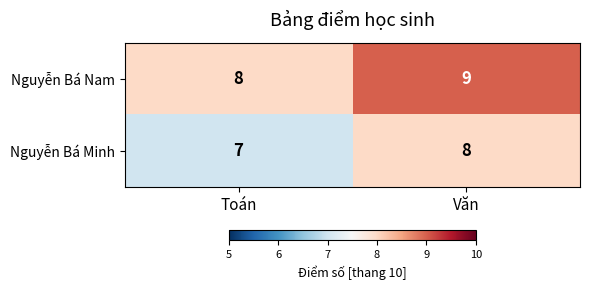

What is the sum of all Nguyễn Bá Minh values?

15